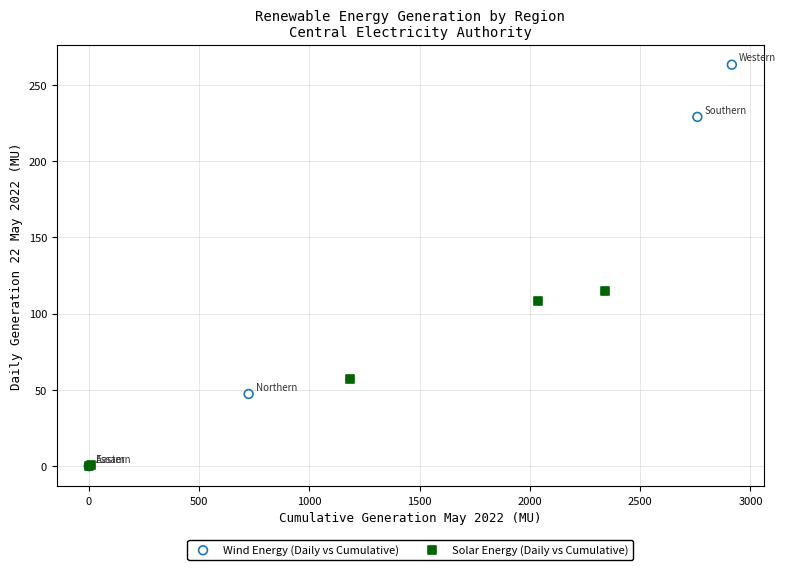

Which series has the largest Y range (max minus min)?

Wind Energy (Daily vs Cumulative)